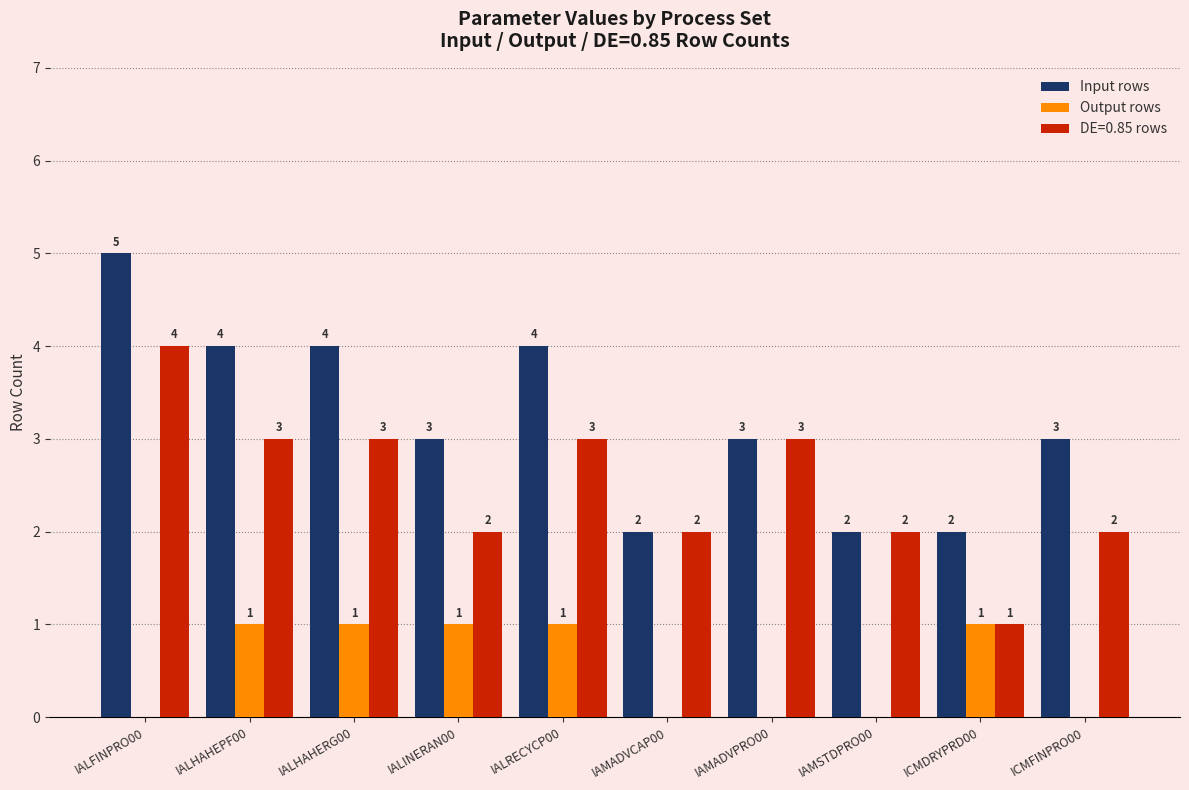

Where does the Input rows series first go above 3?

IALFINPRO00